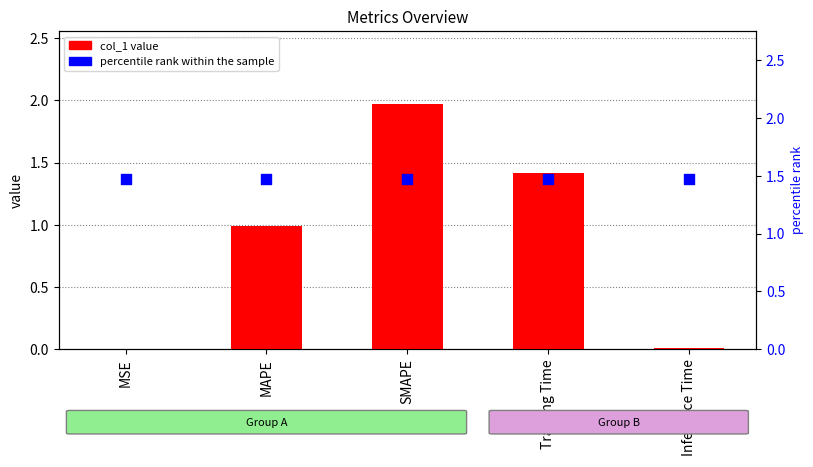

Which series has the widest spread of Y values?

col_1